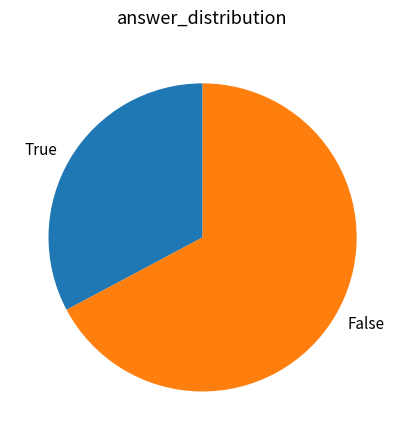

Is there a majority slice in this chart?

Yes